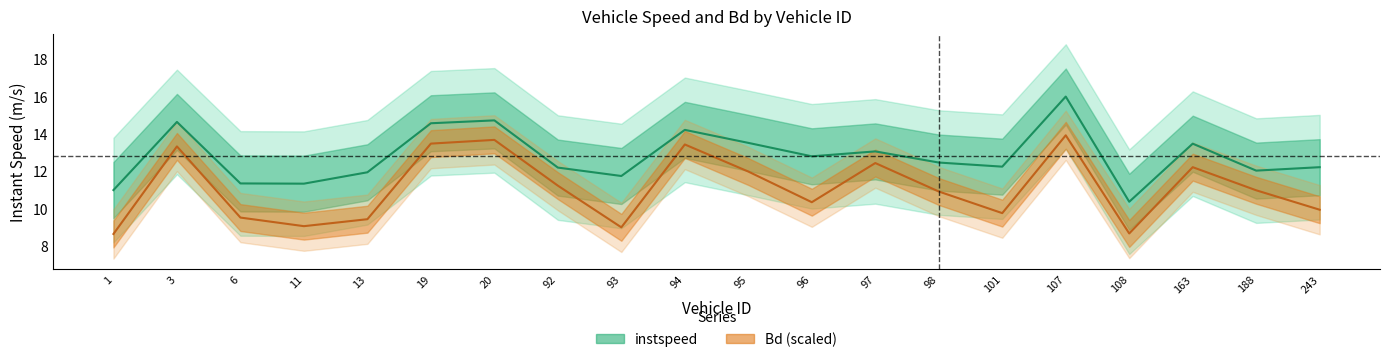

True or false: instspeed and Bd cross at least once.

False